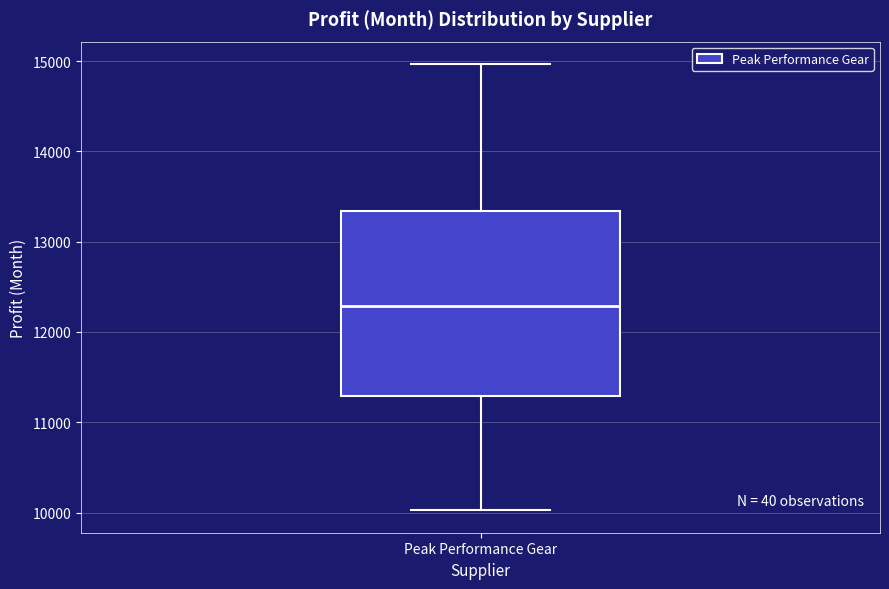

Where is the upper edge of the box for Peak Performance Gear on the y-axis? The values are not printed on the chart, so give them approximately, as read against the axis.

13300